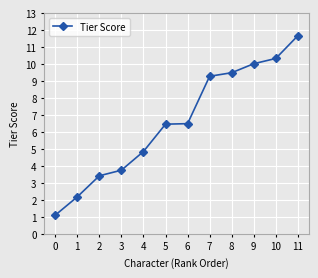

Is this an area chart (filled region under the line)?

No